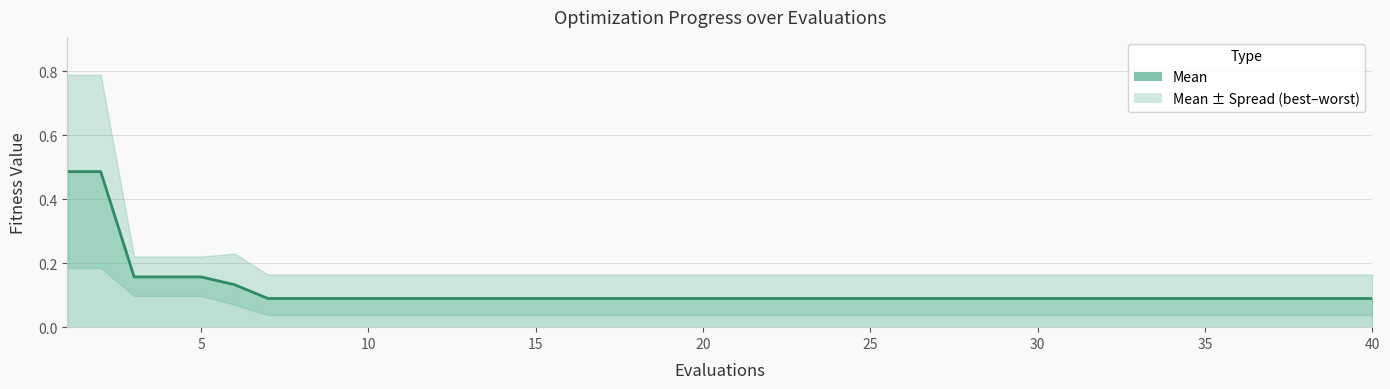

Reading left to right, what are all the values shown in this chart?

0.5	0.5	0.2	0.2	0.2	0.1	0.1	0.1	0.1	0.1	0.1	0.1	0.1	0.1	0.1	0.1	0.1	0.1	0.1	0.1	0.1	0.1	0.1	0.1	0.1	0.1	0.1	0.1	0.1	0.1	0.1	0.1	0.1	0.1	0.1	0.1	0.1	0.1	0.1	0.1